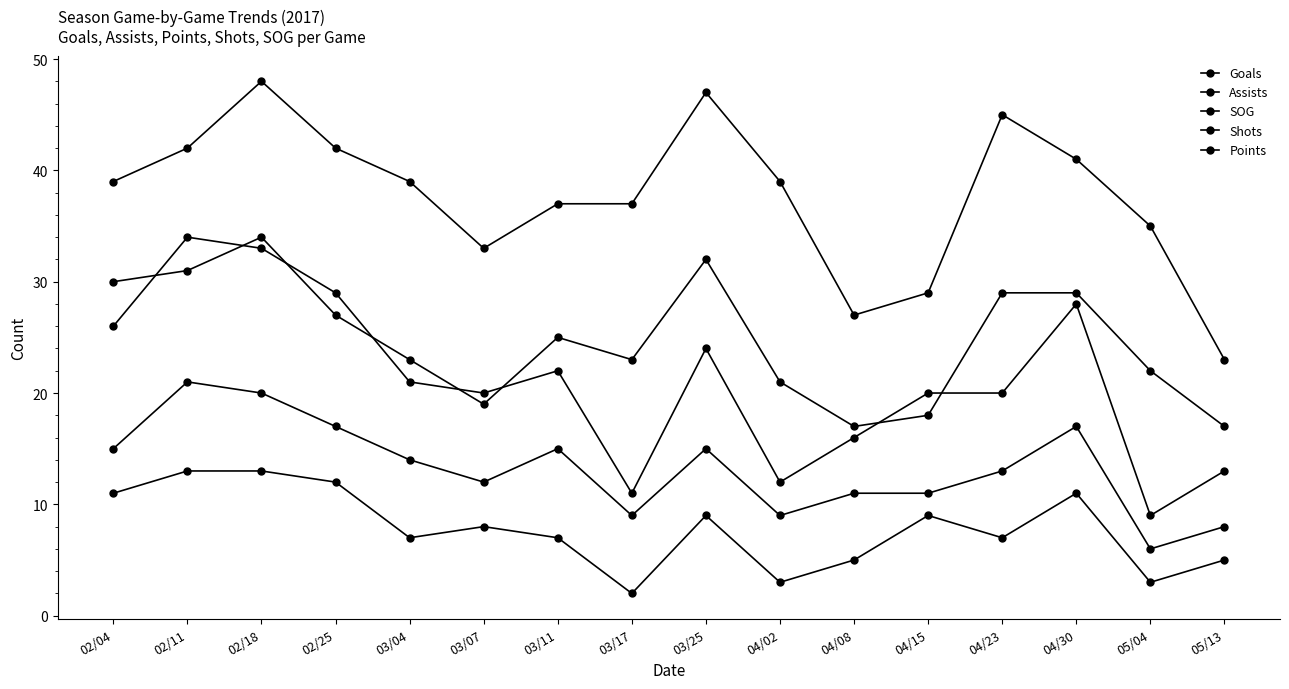

The value of Points at 04/30 is 11. True or false?

False